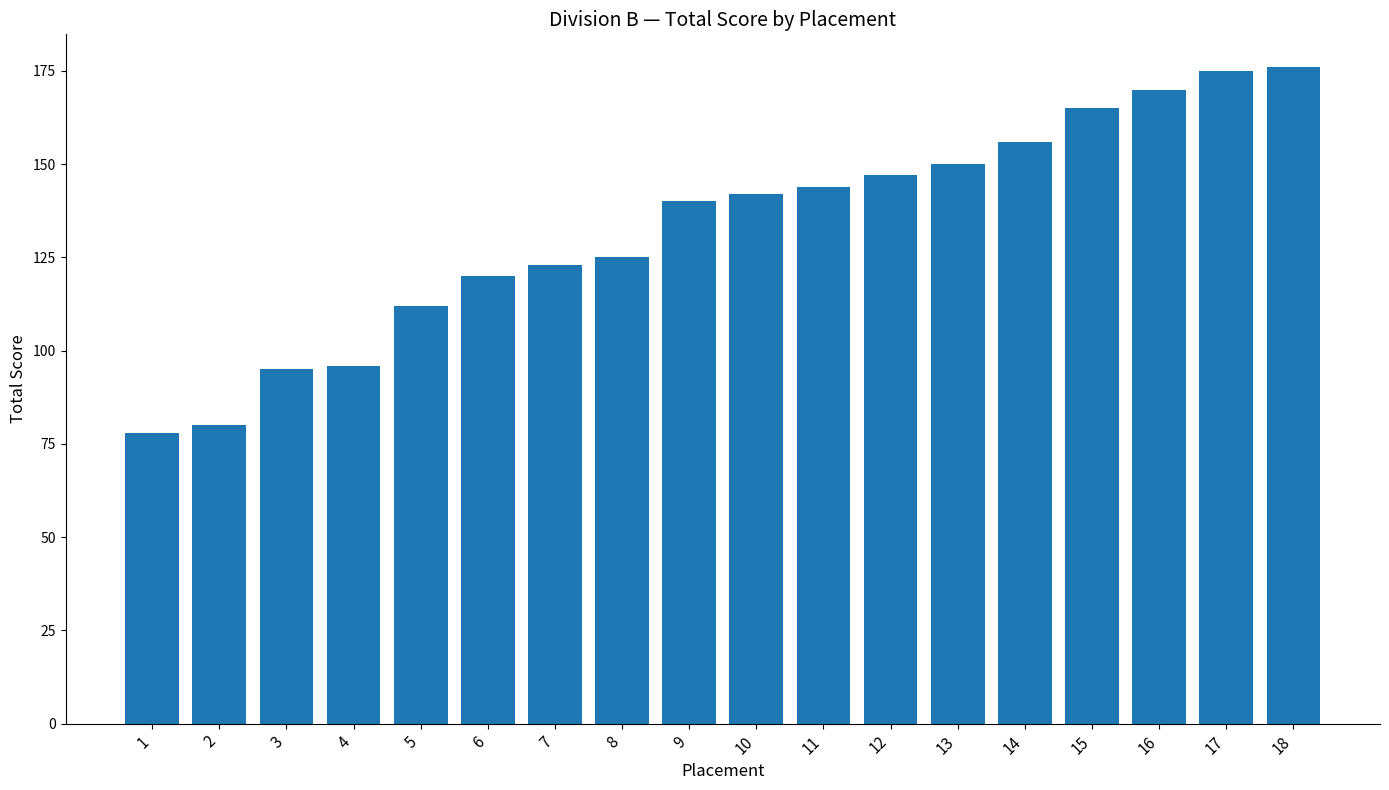

What is the maximum value shown in the chart?

176